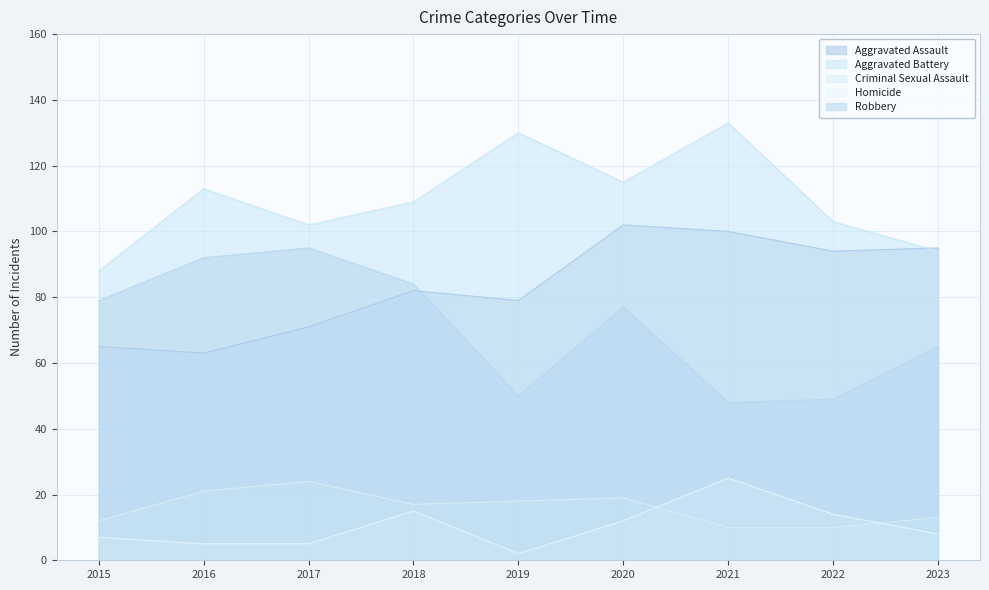

Is it true that Aggravated Assault equals 45 at 2017?

False